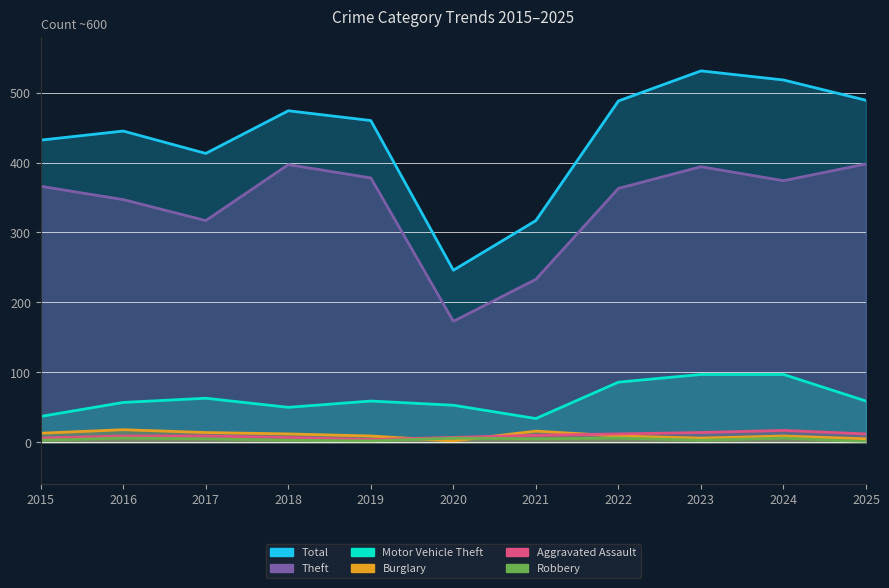

What is the sum of all Theft values?

3740